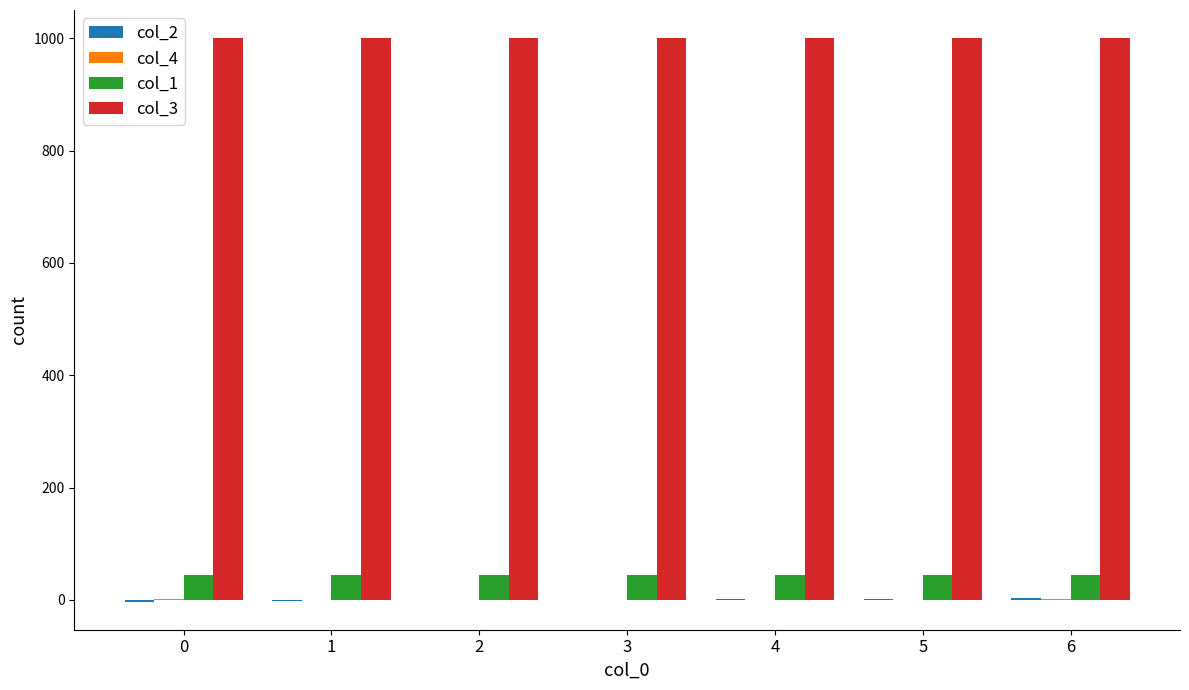

Which series has the largest total across all categories?

col_3